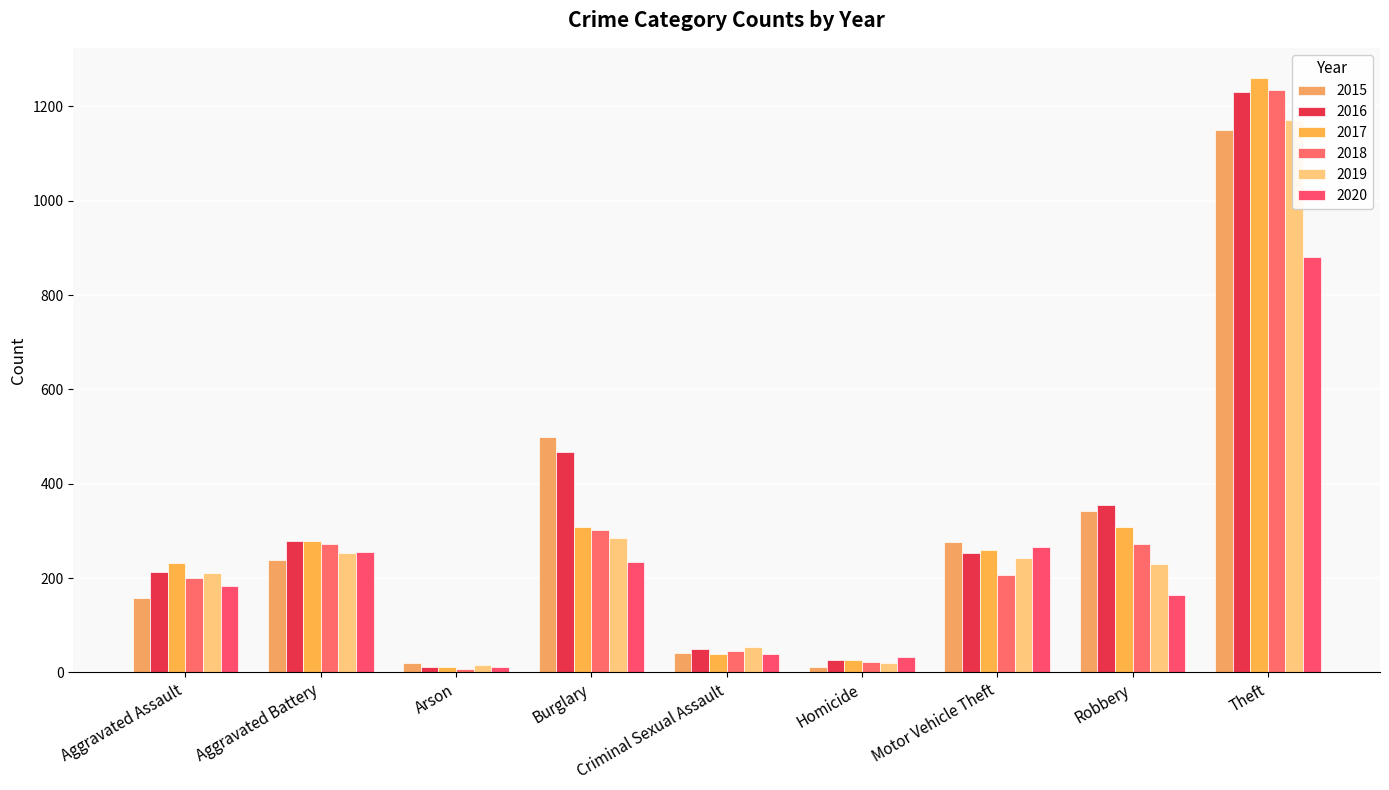

Between Homicide and Robbery, which is larger?

Robbery